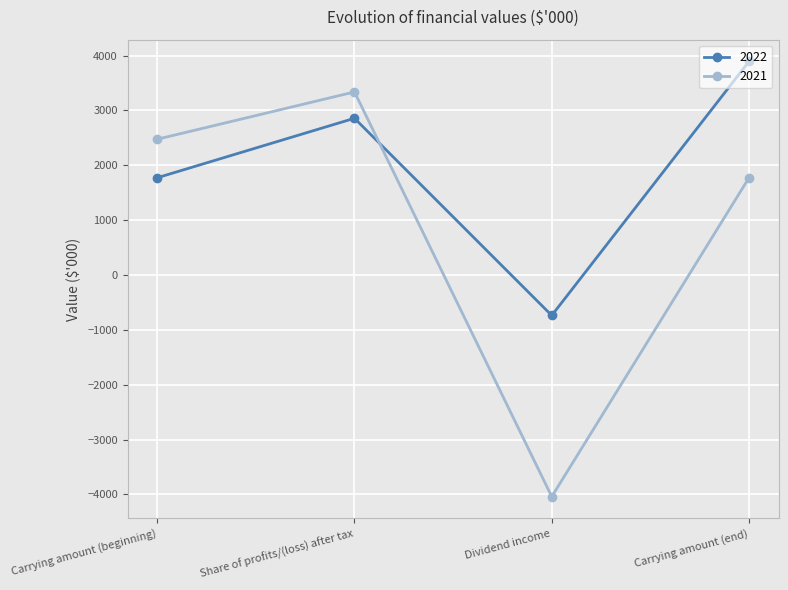

True or false: 2021 and 2022 cross at least once.

True